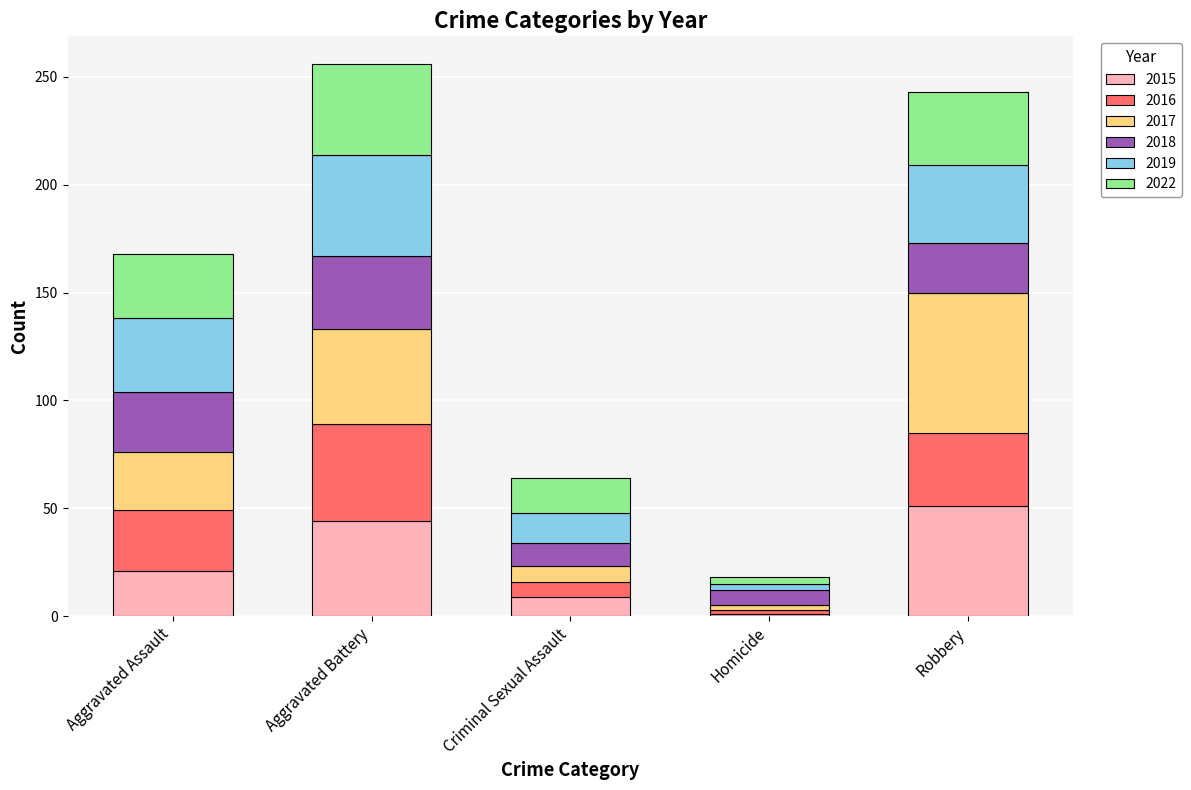

At which label does 2015 reach its minimum?

Homicide